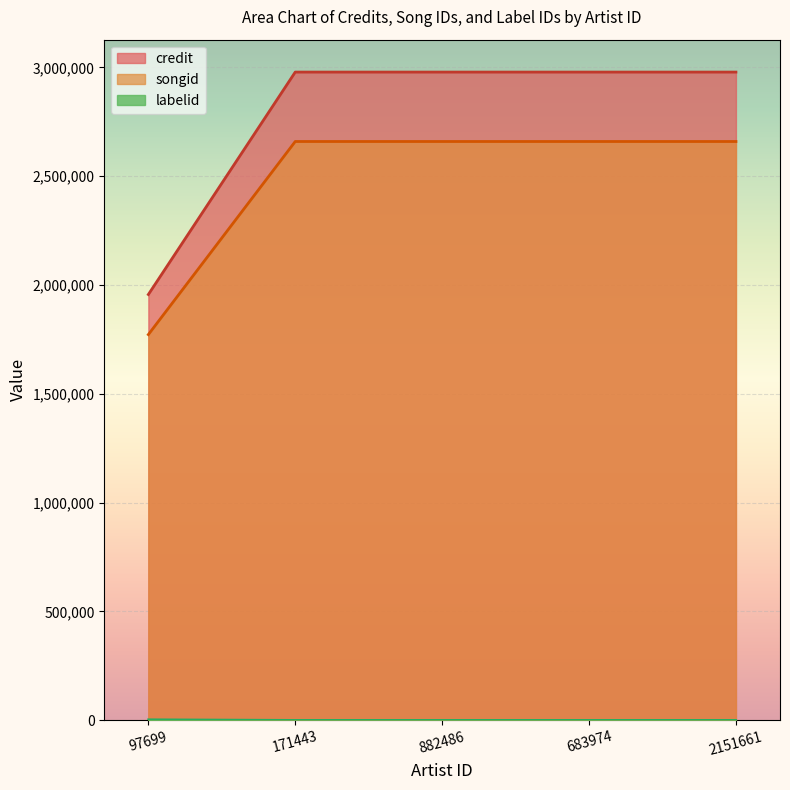

What is the minimum value shown in the chart?

424